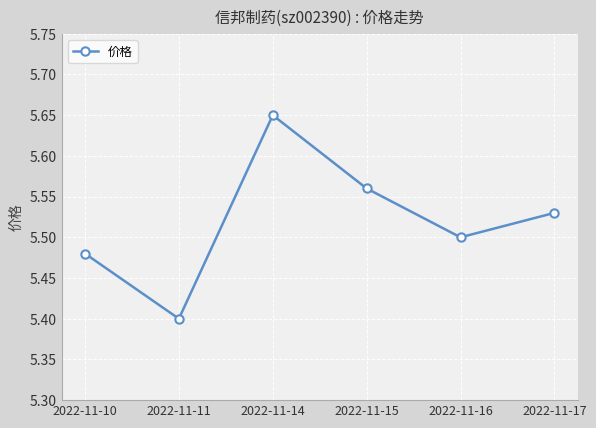

Between 2022-11-11 and 2022-11-14, which is larger?

2022-11-14